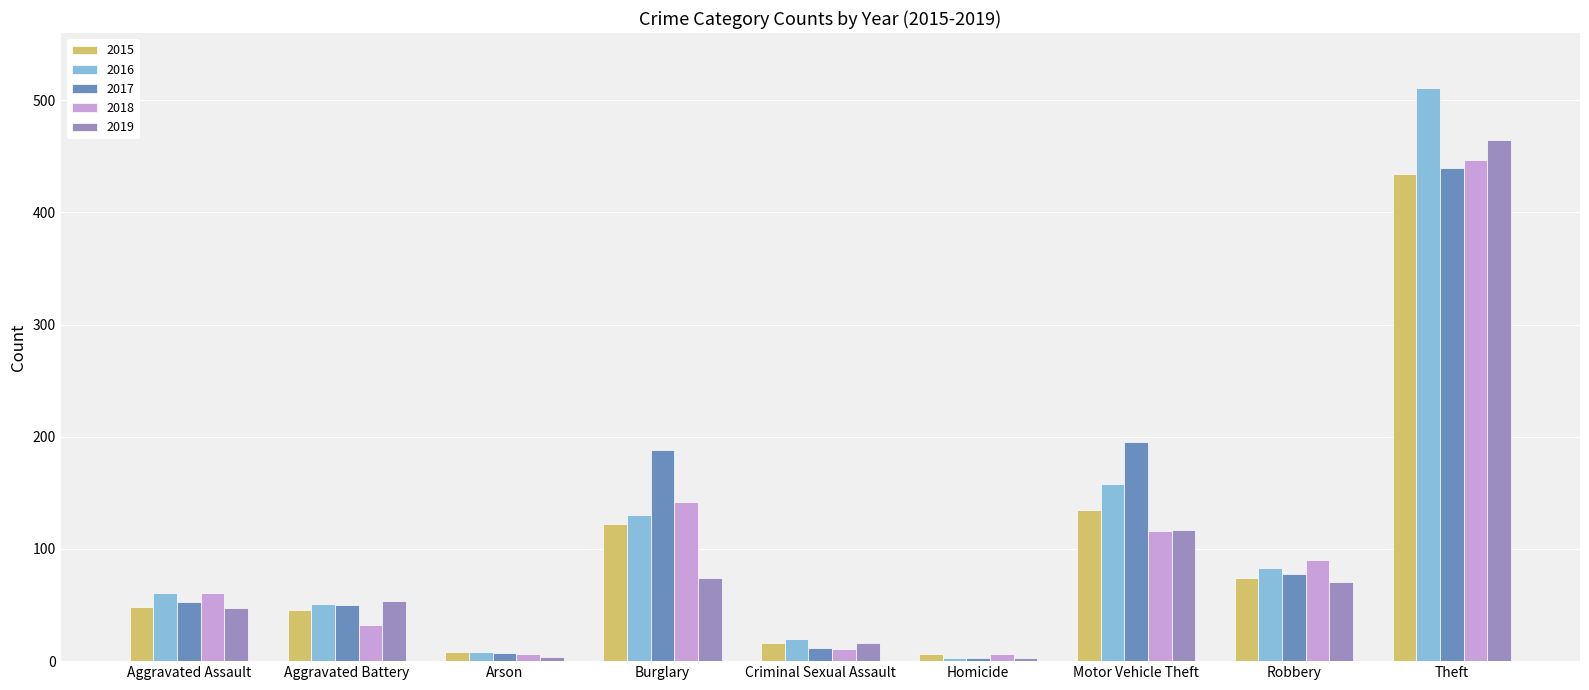

What is the sum of all 2015 values?

889